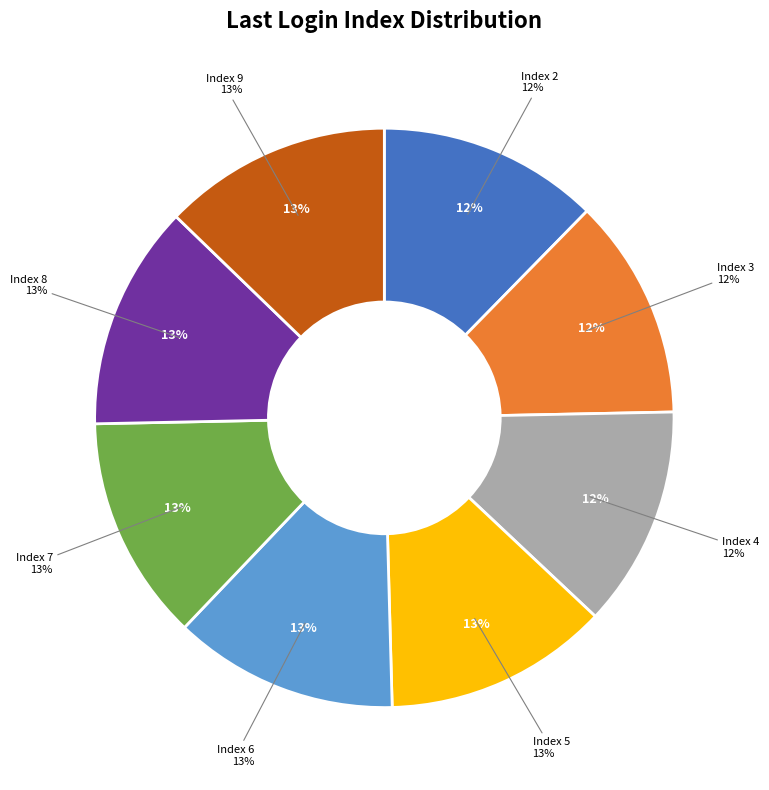

Which category has the biggest portion of the pie?

Index 5